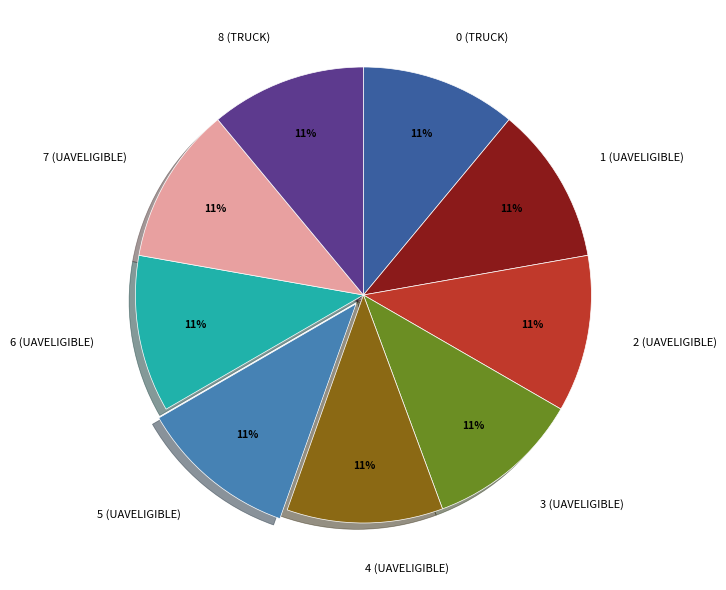

Approximately how many times larger is the value at 0 (TRUCK) compared to 1 (UAVELIGIBLE)?

1.0